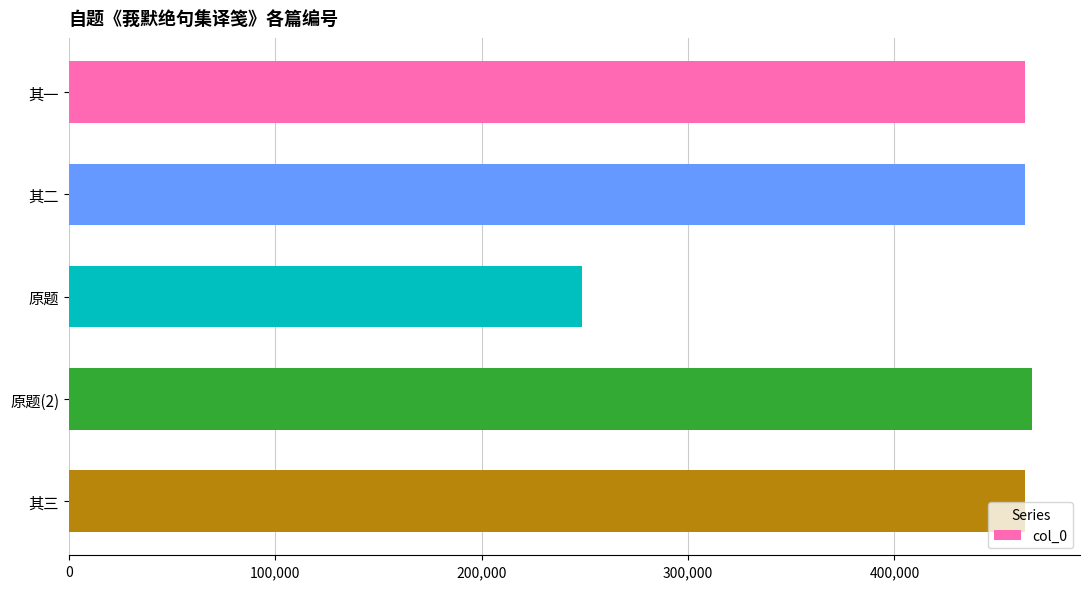

Count the number of categories in the chart.

5